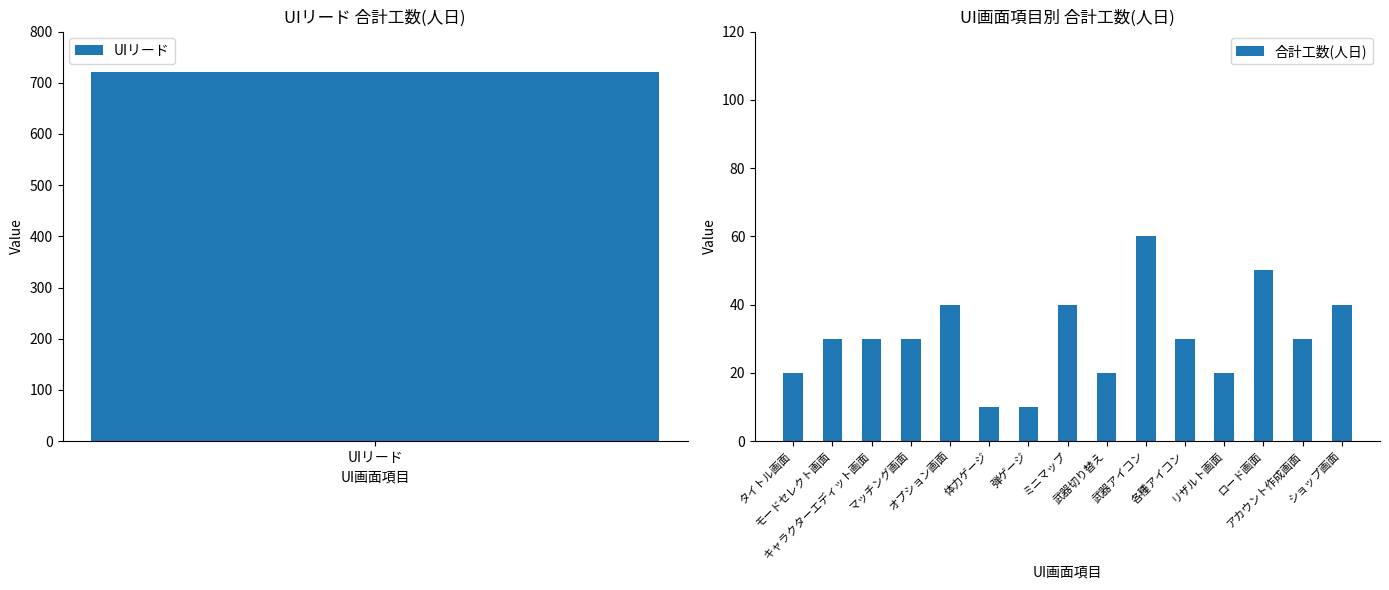

What is the maximum value for 合計工数(人日)?

60